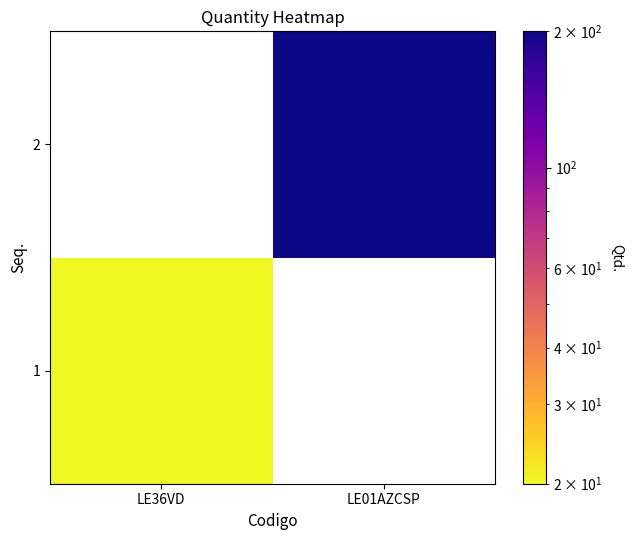

What is the greatest value displayed?

200